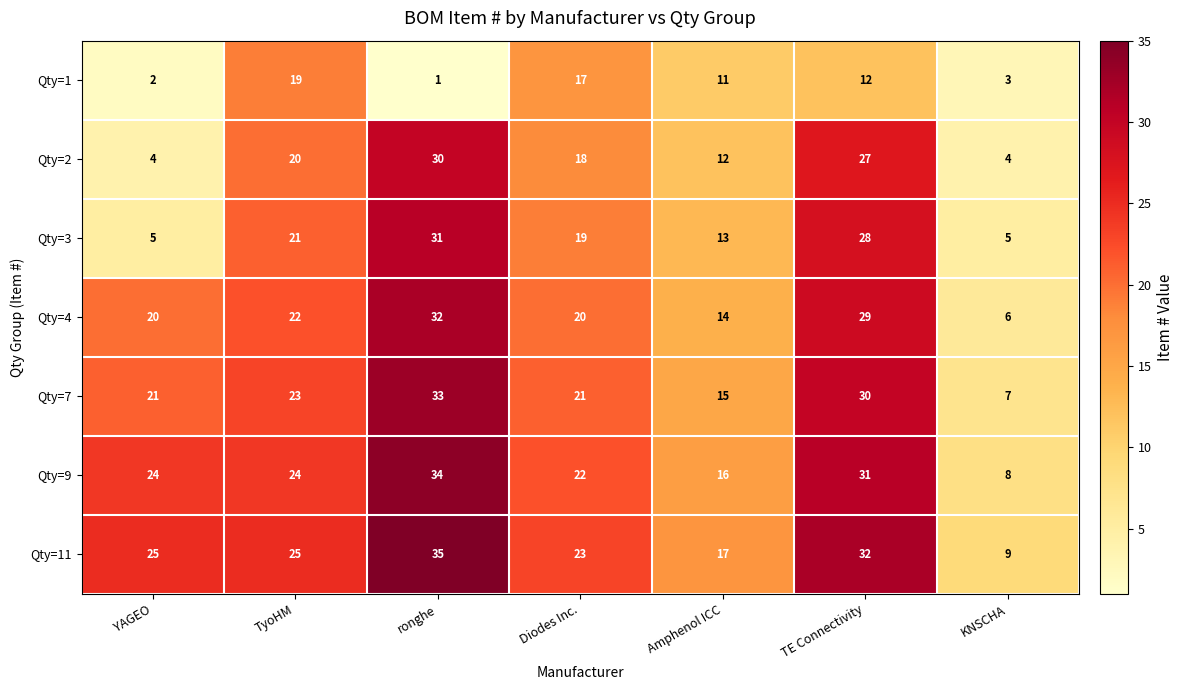

At which label is Qty=2 closest to 17?

Diodes Inc.